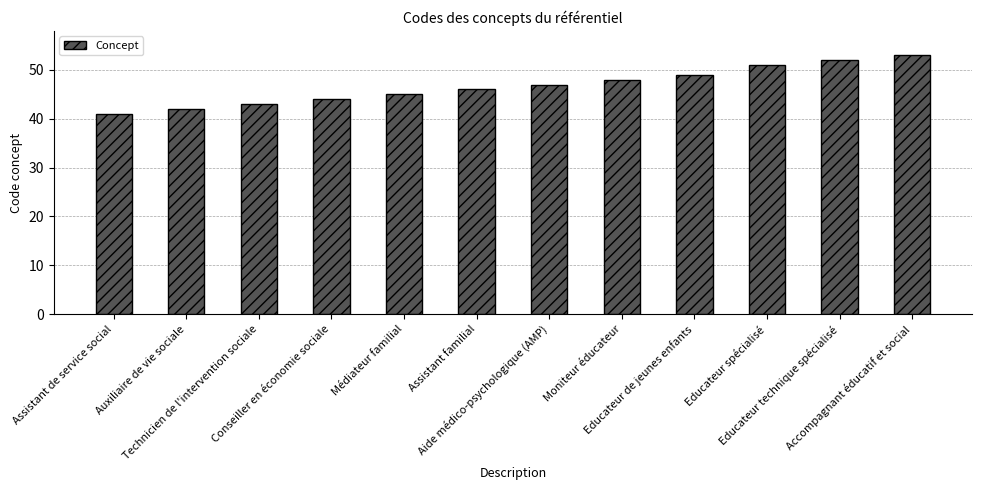

What is the difference between the maximum and minimum values?

12